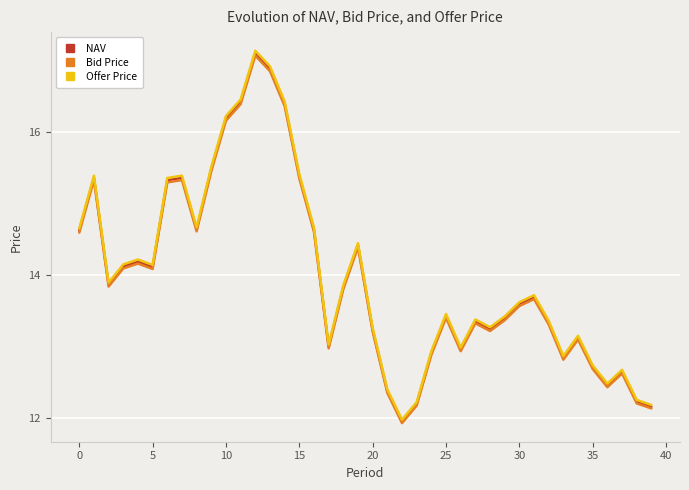

What is the greatest value displayed?

17.1